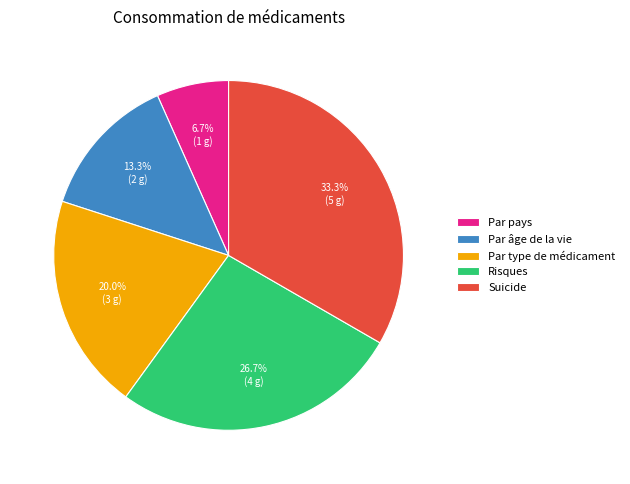

To the nearest percent, what is the difference between the largest and smallest slice percentages?

27%